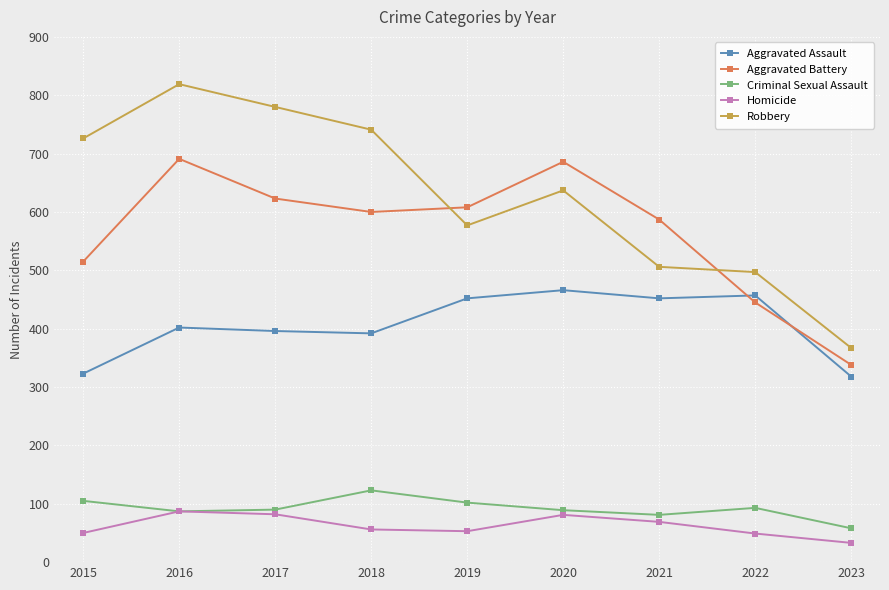

What is the average value of the Criminal Sexual Assault series?

92